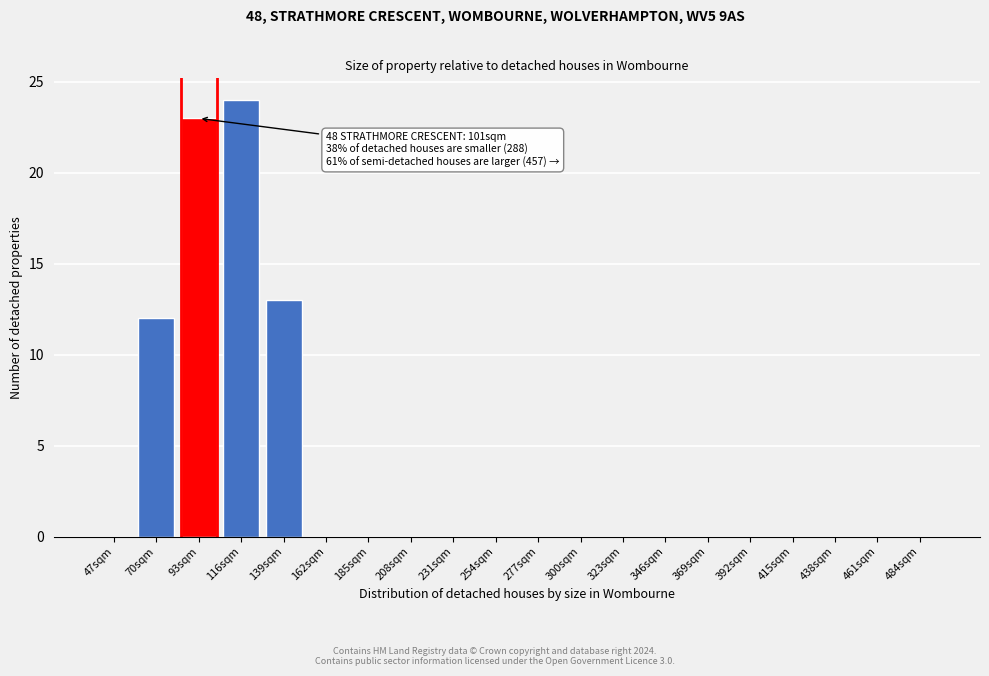

Reading left to right, what are all the values shown in this chart?

47sqm=0	70sqm=12	93sqm=23	116sqm=24	139sqm=13	162sqm=0	185sqm=0	208sqm=0	231sqm=0	254sqm=0	277sqm=0	300sqm=0	323sqm=0	346sqm=0	369sqm=0	392sqm=0	415sqm=0	438sqm=0	461sqm=0	484sqm=0